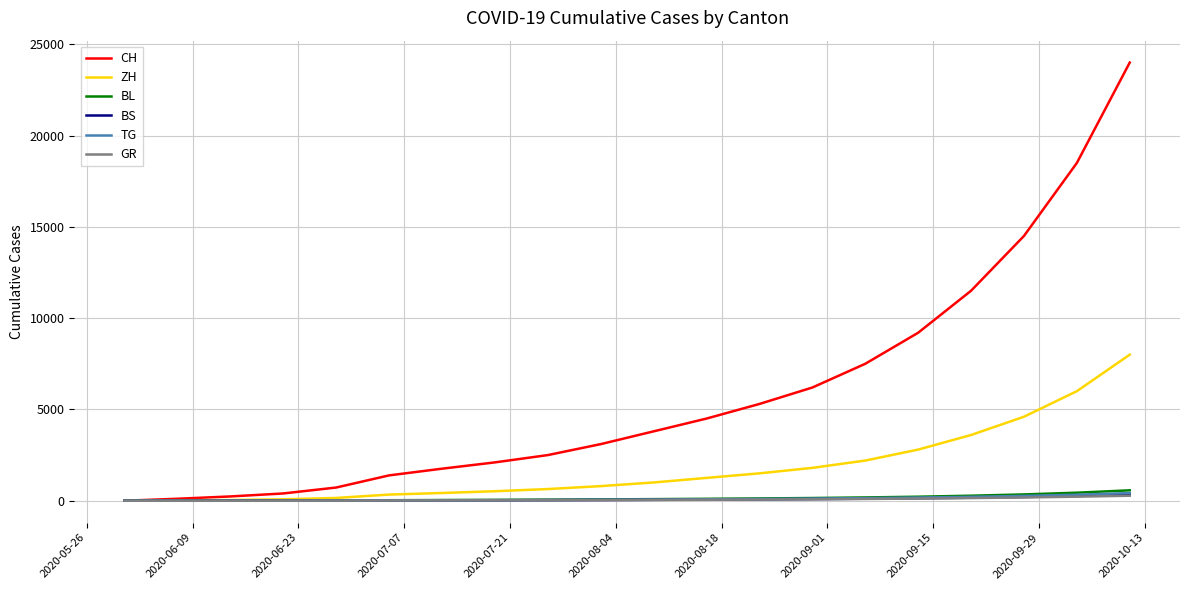

Which series has the largest total across all categories?

CH